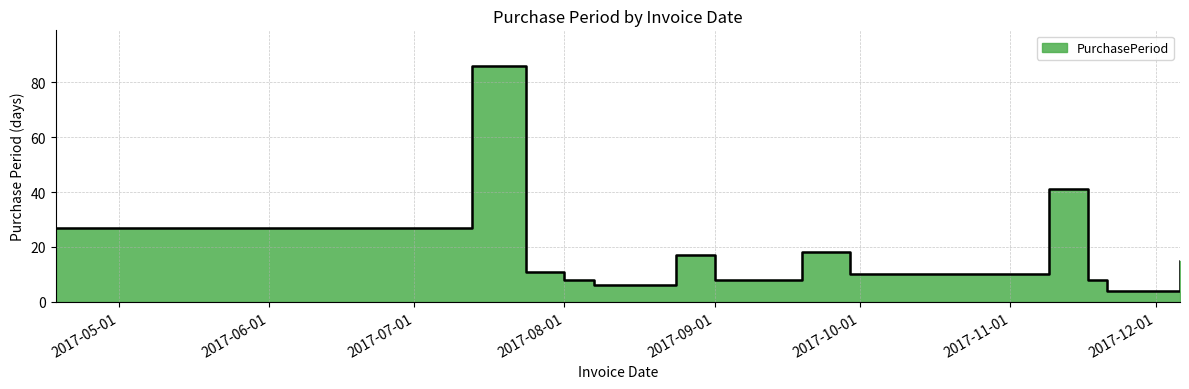

Rank the categories by value from highest to lowest.

2017-07-13, 2017-11-09, 2017-04-18, 2017-09-19, 2017-08-24, 2017-12-06, 2017-07-24, 2017-09-29, 2017-08-01, 2017-09-01, 2017-11-17, 2017-08-07, 2017-11-21